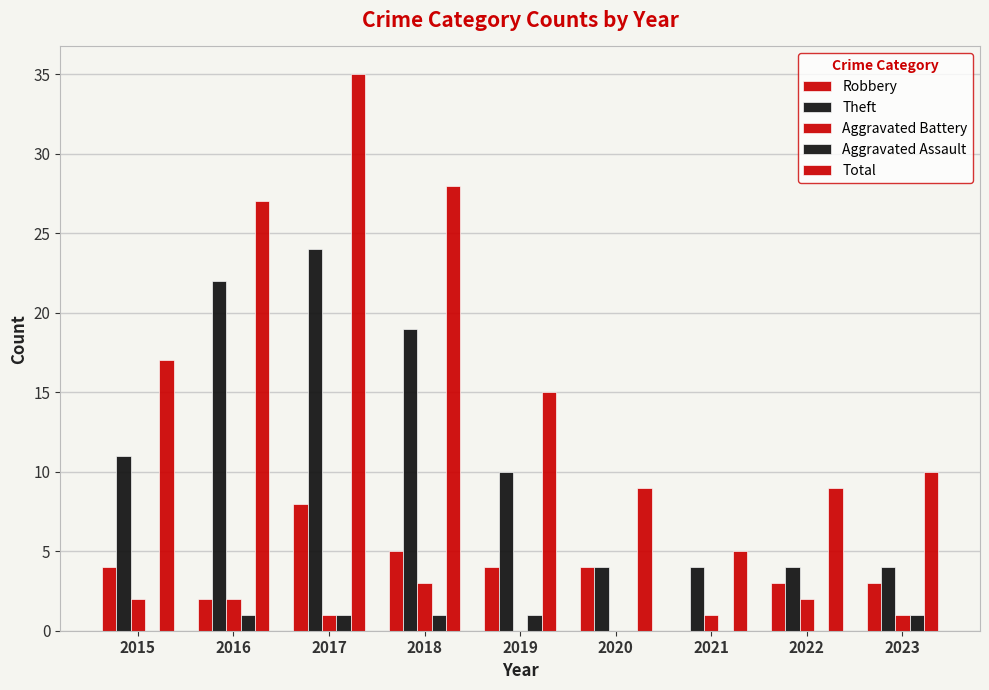

Where is Theft nearest to the value 14?

2015